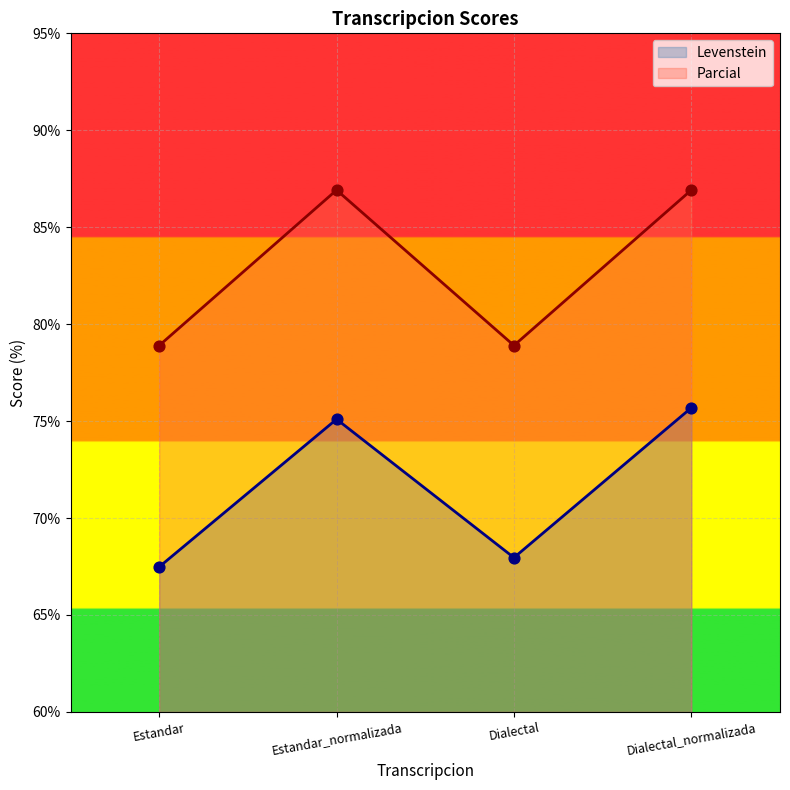

Which series contains the lowest Y value?

Levenstein